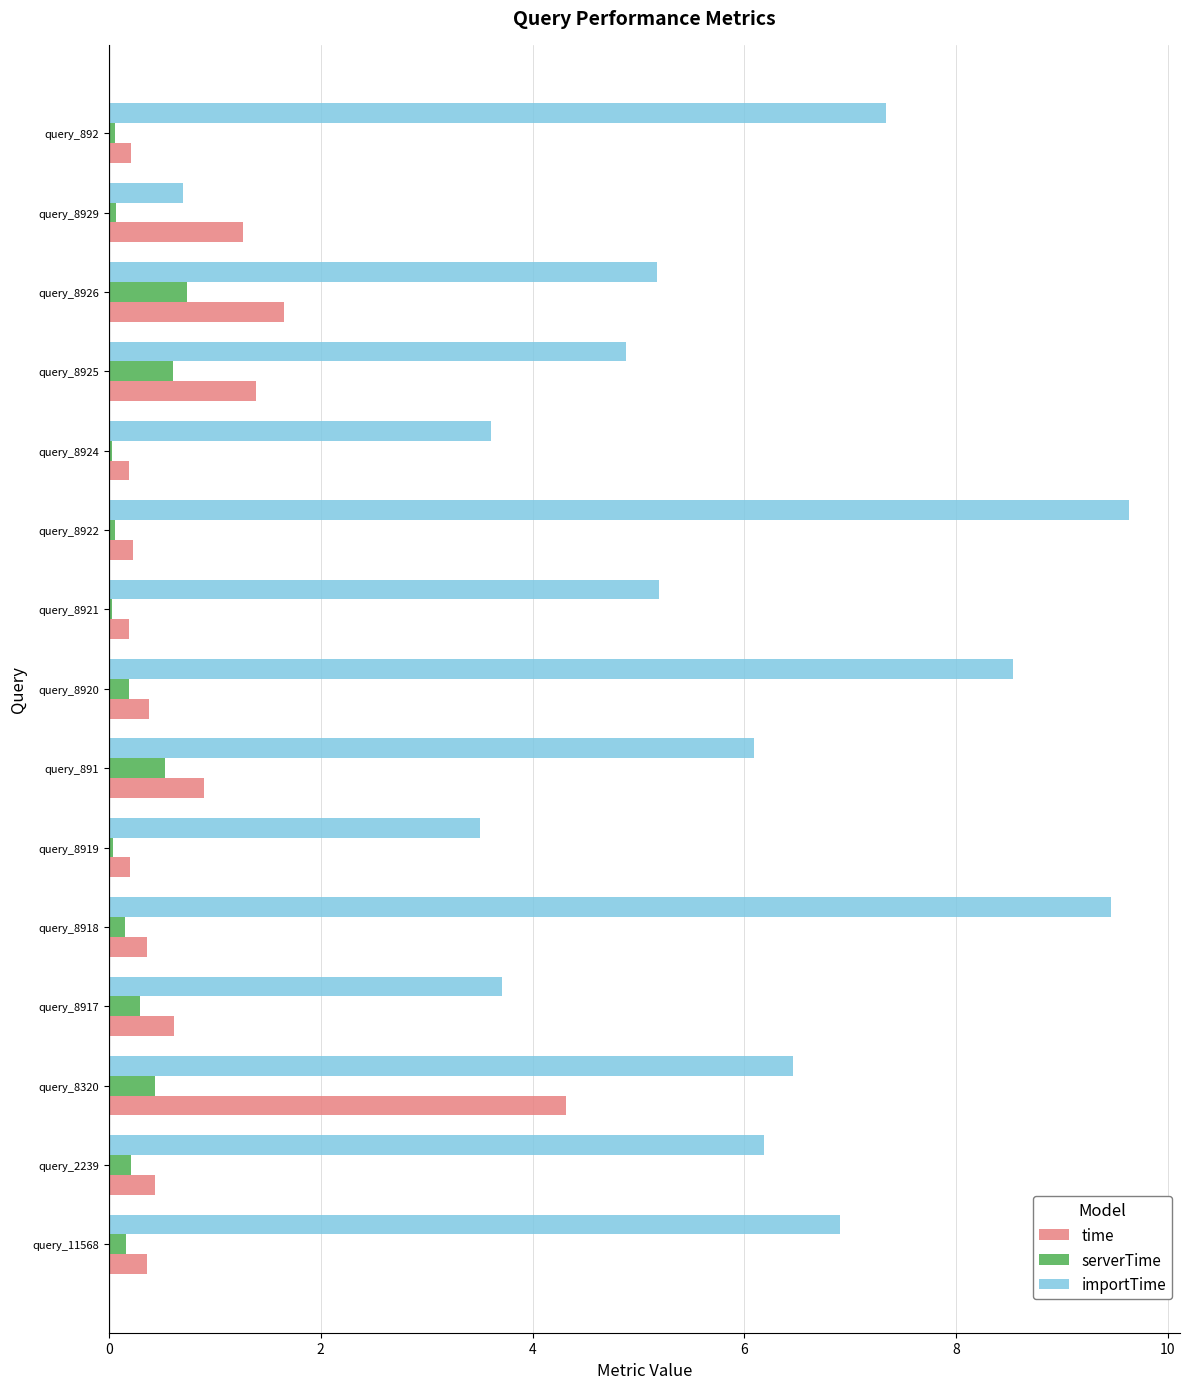

At which label is time closest to 2?

query_8926